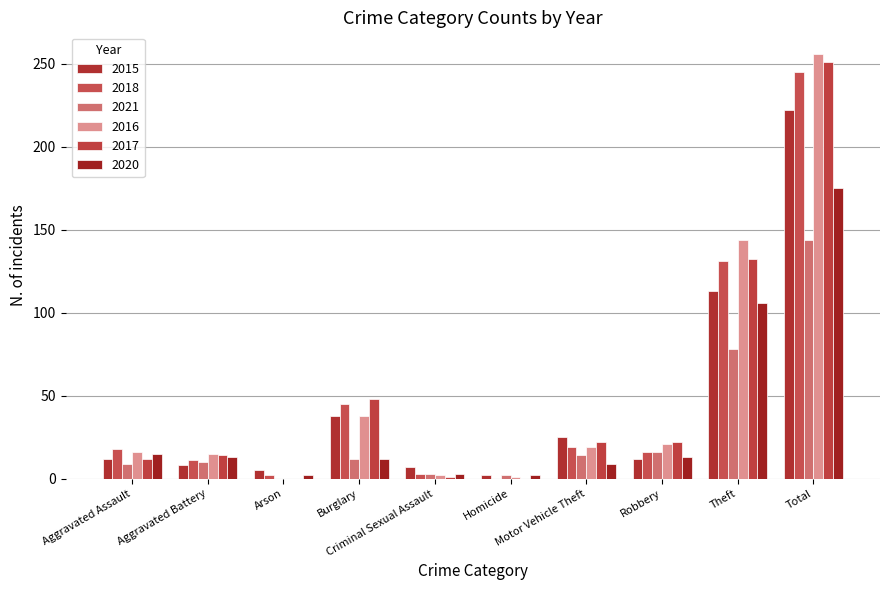

What position from the right is Aggravated Battery?

9